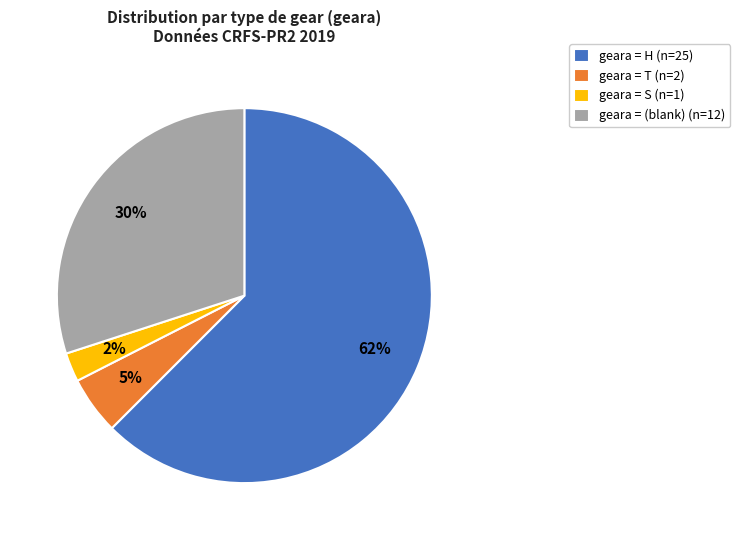

What is the smallest slice in the pie chart?

geara = S (n=1)